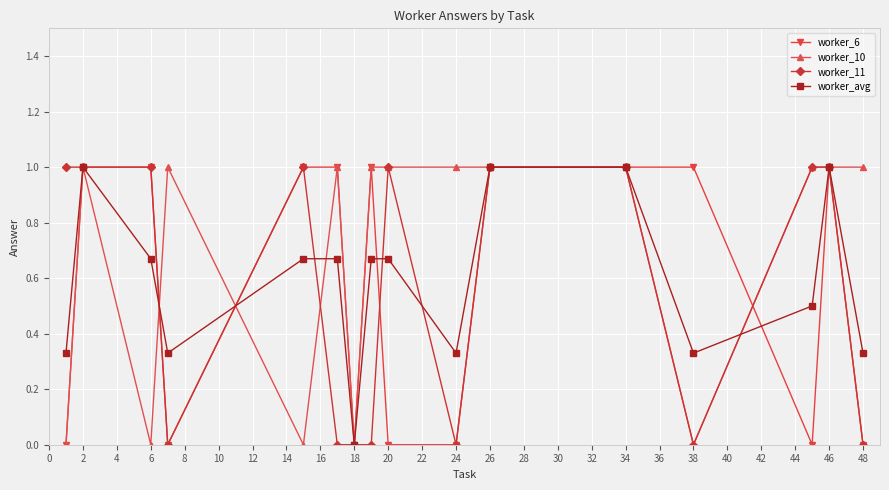

What is the maximum value shown in the chart?

1.0